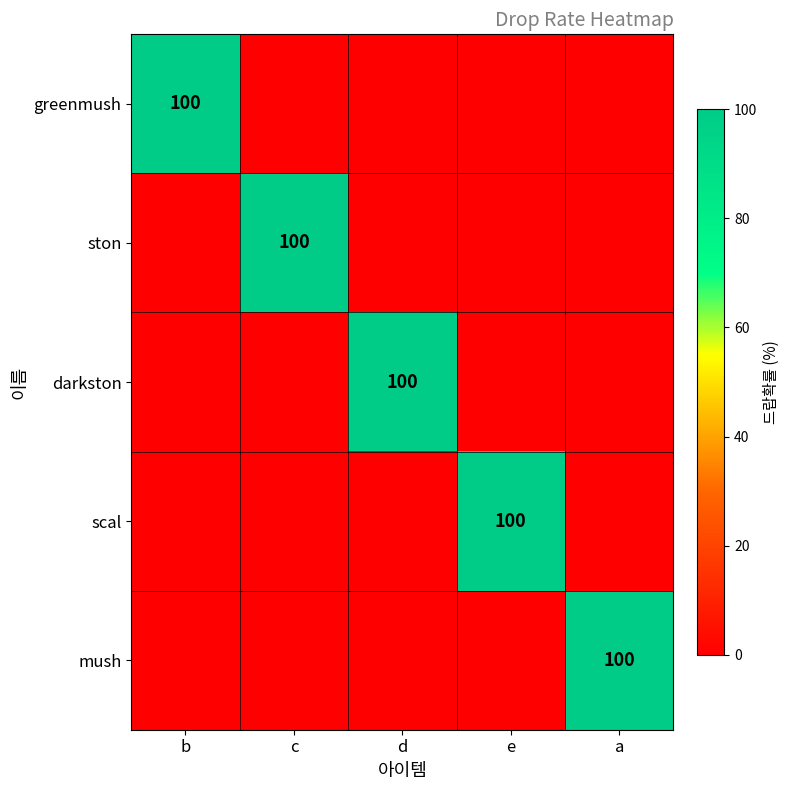

Is it true that mush equals 100 at a?

True